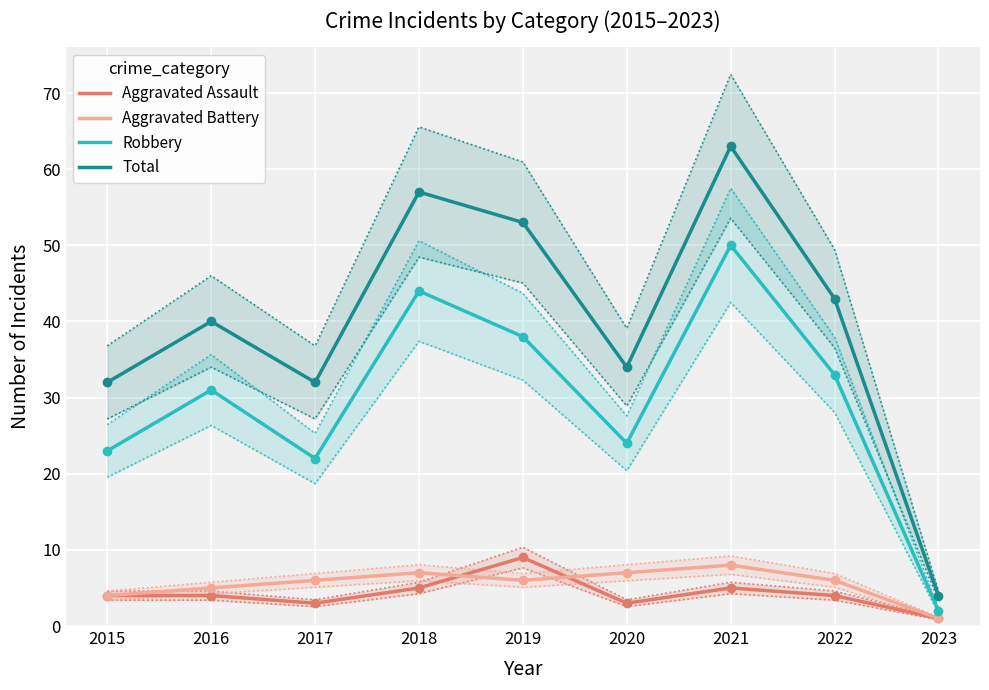

Is the value of Robbery at 2021 greater than the value of Total at 2023?

Yes